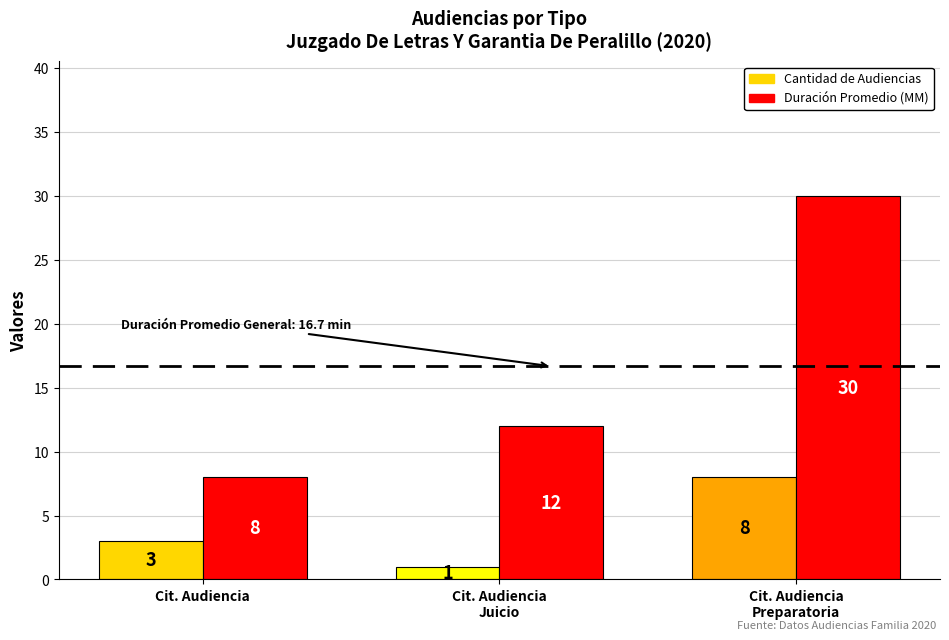

How many values in the Duración Promedio en Minutos (MM) series are below 12?

1